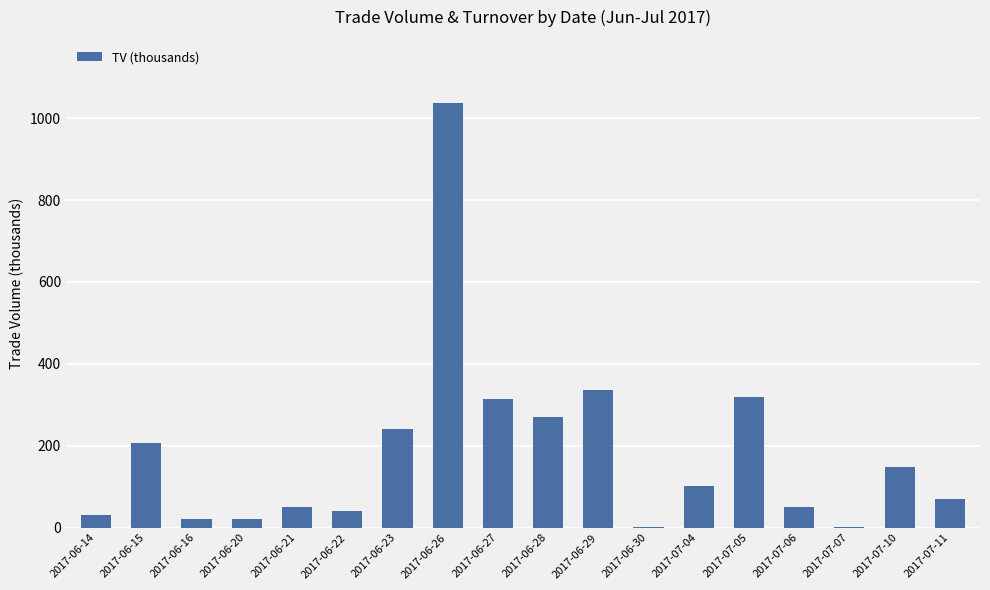

How many data points does each series have?

18